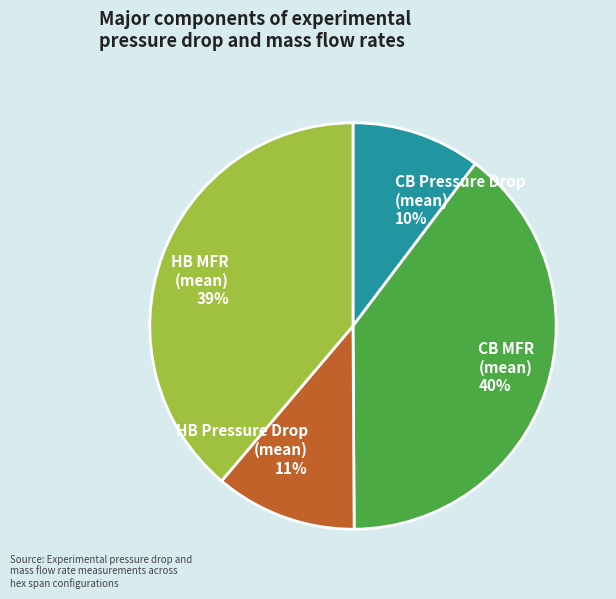

To the nearest percent, what is the average slice percentage?

25%